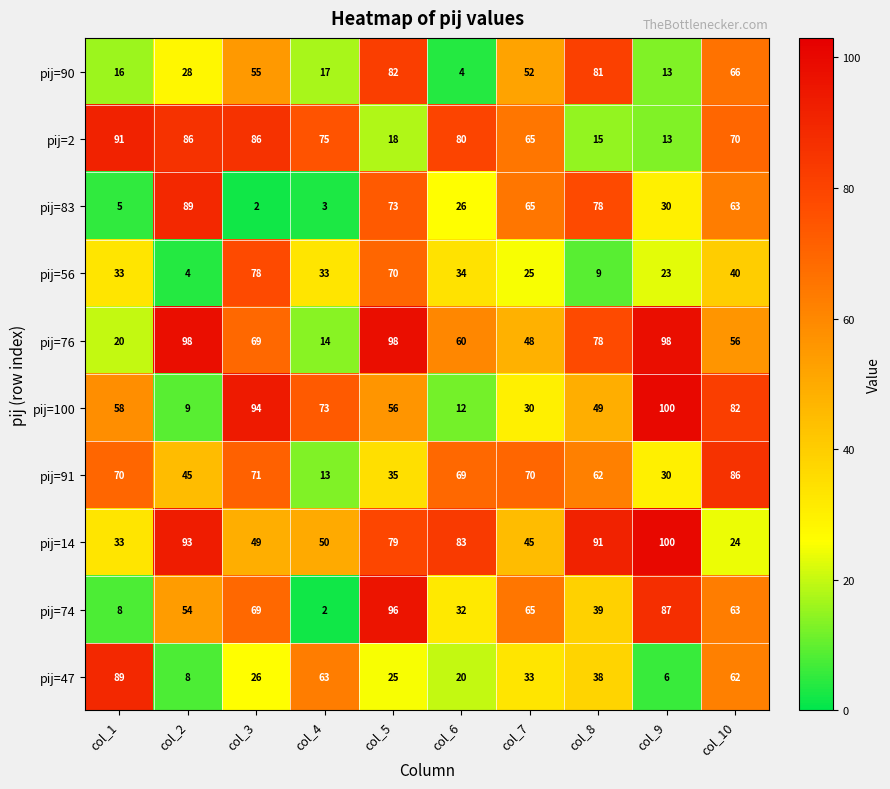

Rank the series at col_6 from highest to lowest value.

pij=14, pij=2, pij=91, pij=76, pij=56, pij=74, pij=83, pij=47, pij=100, pij=90